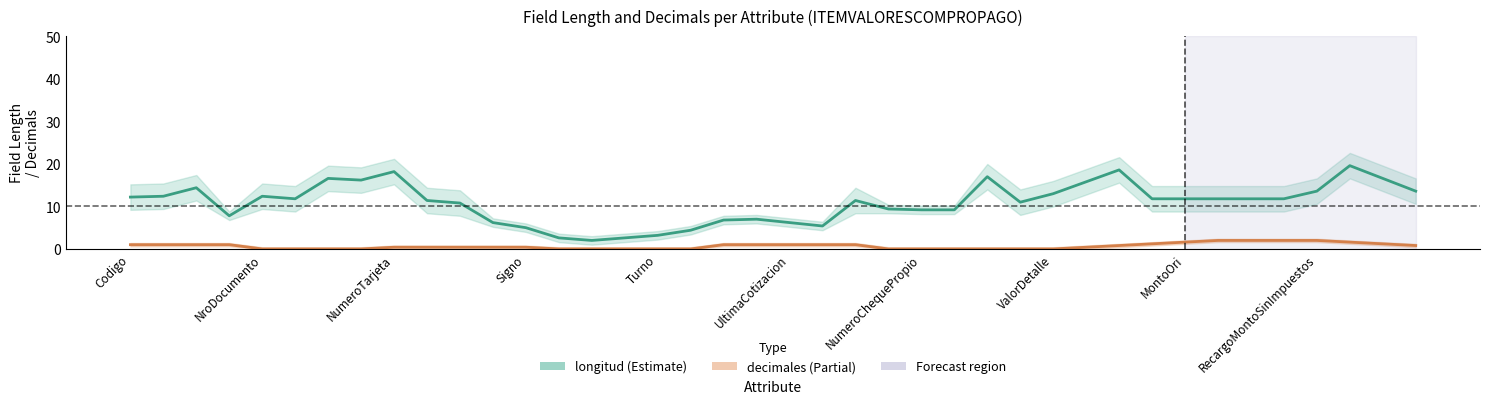

True or false: longitud and decimales cross at least once.

False